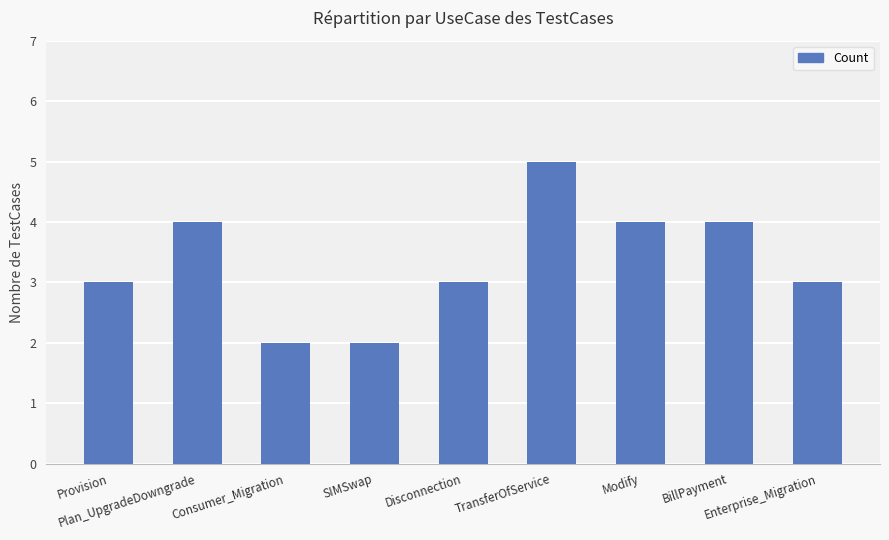

True or false: the data shows 3 at Enterprise_Migration.

True